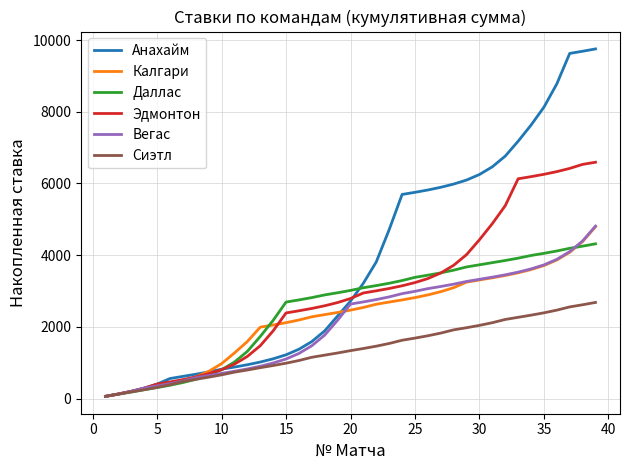

Which series has the largest range (max minus min)?

Анахайм